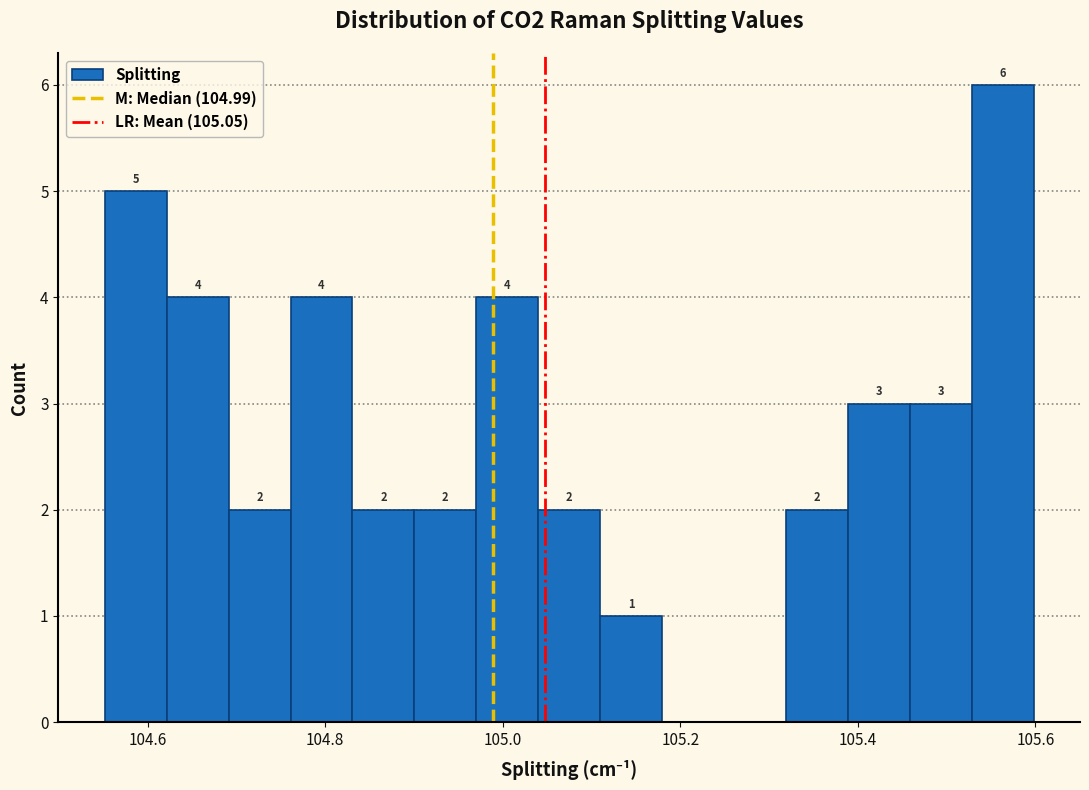

Read against the x-axis, roughly where is the centre of the tallest bar?

105.56